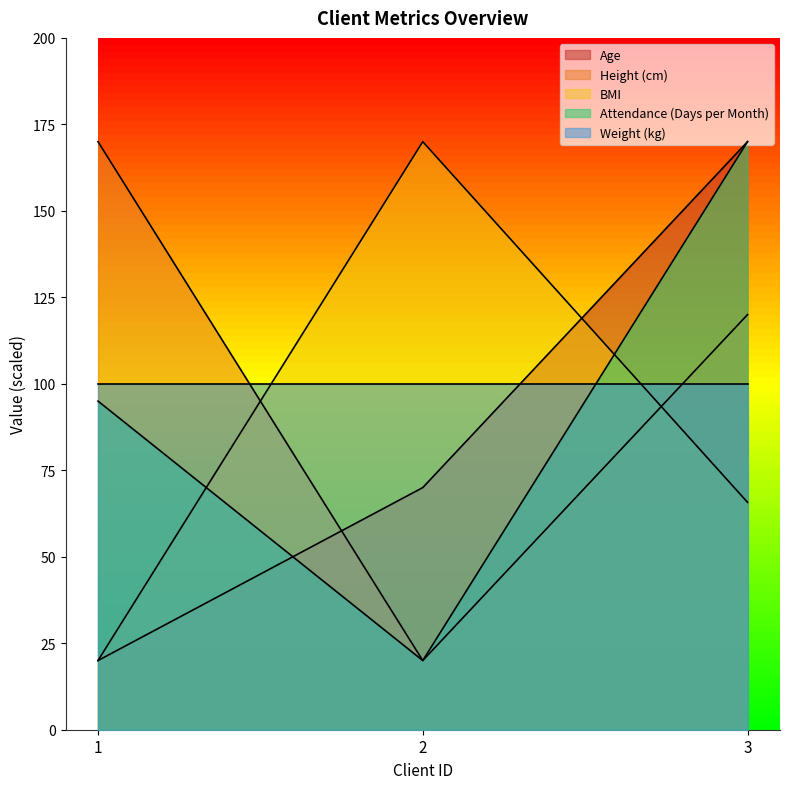

Does the chart display data point markers on the line(s)?

No